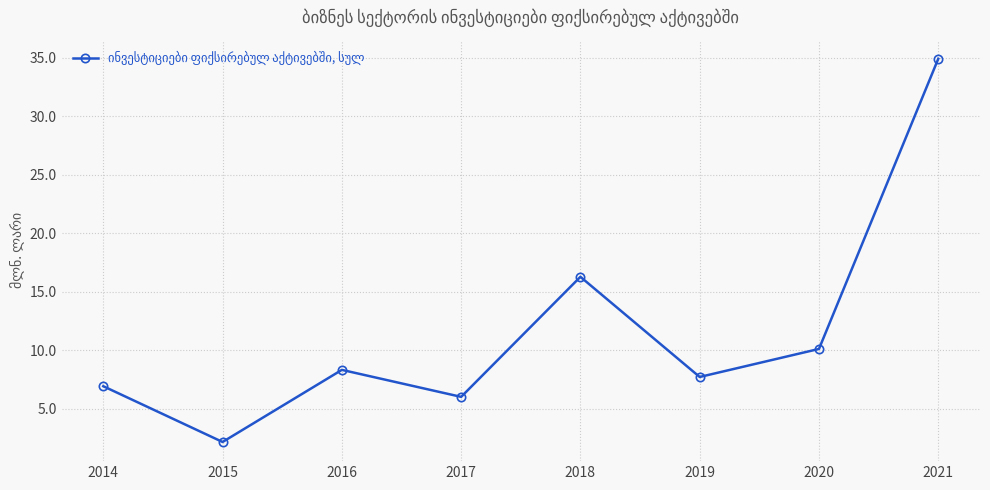

How many data points are above 8?

4